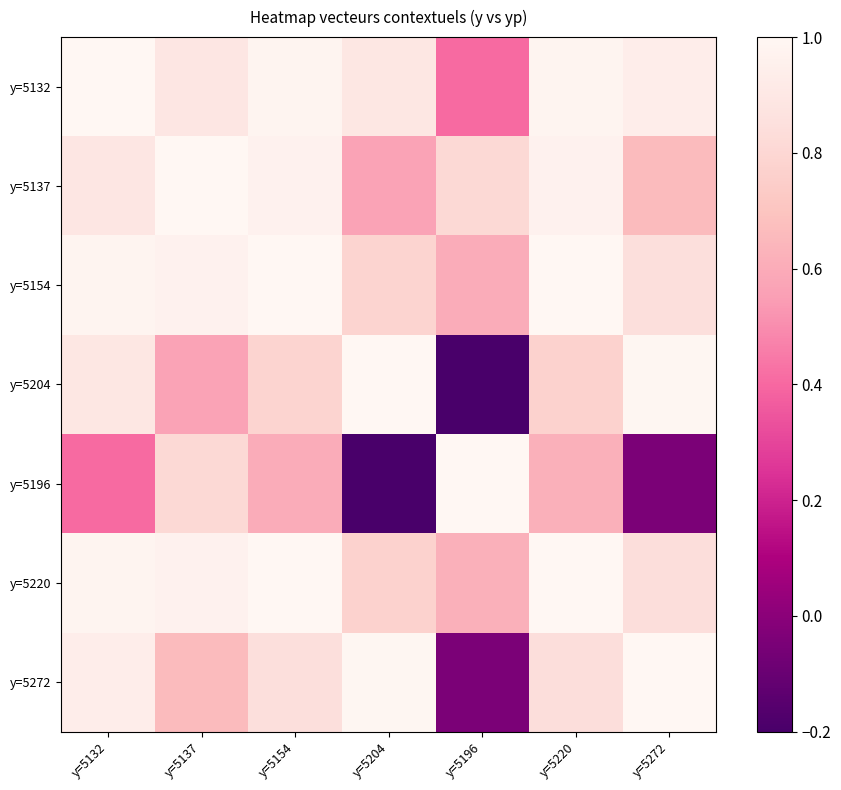

What is the total value across all series at y=5204?

4.8